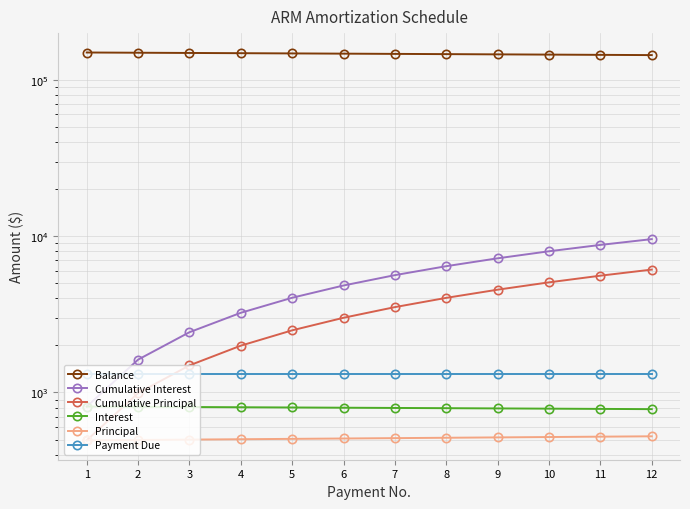

What is the difference between the maximum and minimum values in the Cumulative Interest series?

8757.6